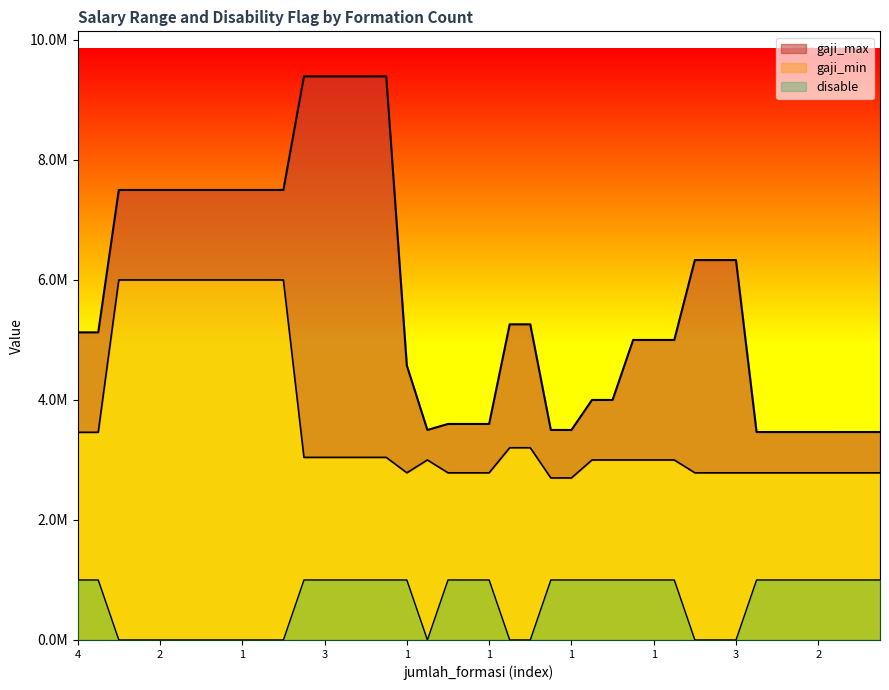

What is the difference between the second highest and second lowest values in the gaji_min series?

3300000